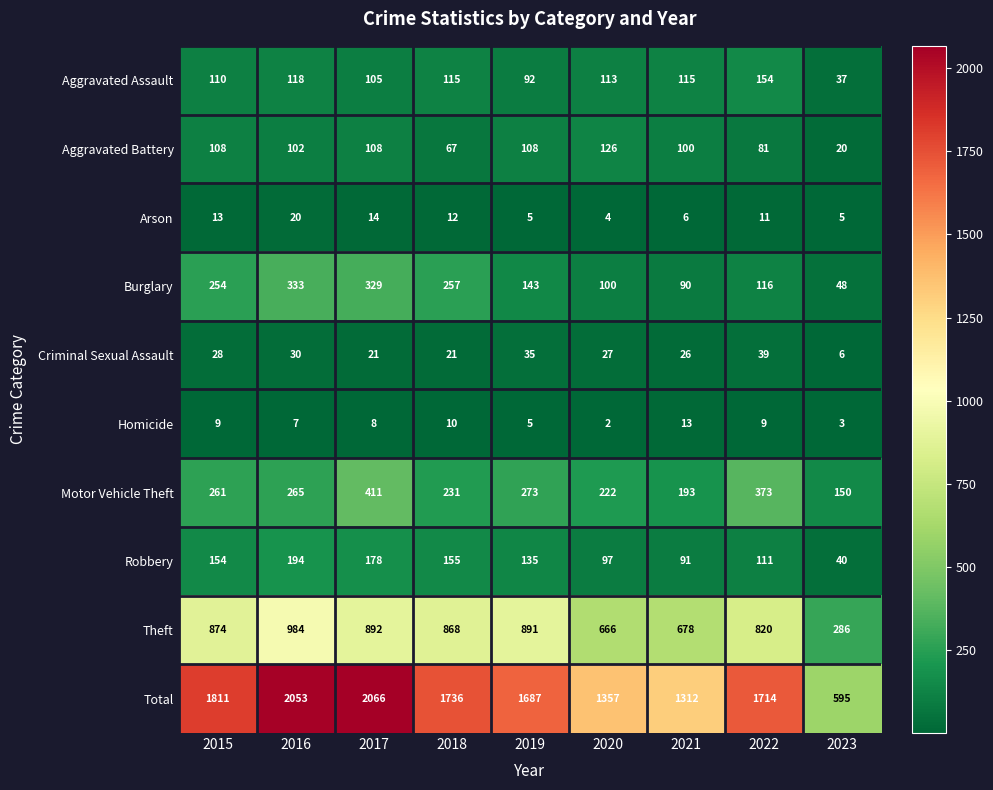

How many distinct data groups are displayed?

10